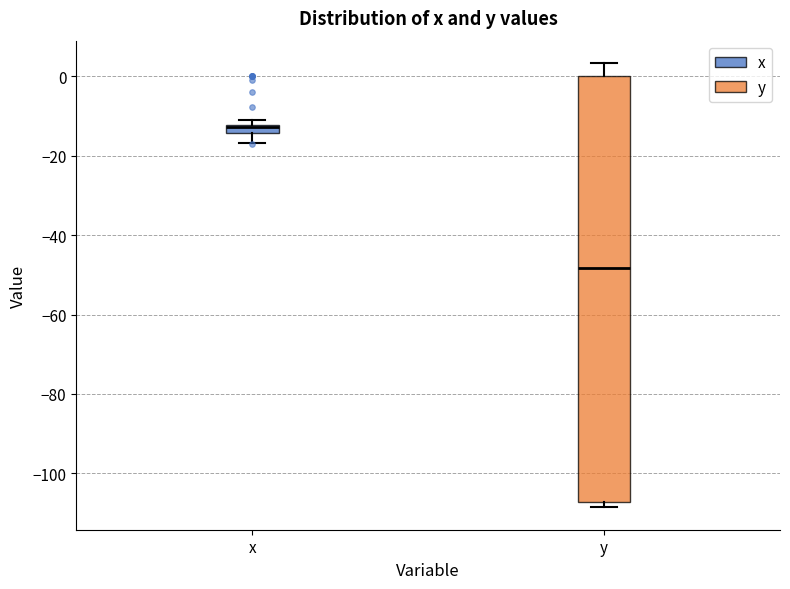

Where is the lower edge of the box for x on the y-axis? The values are not printed on the chart, so give them approximately, as read against the axis.

-14